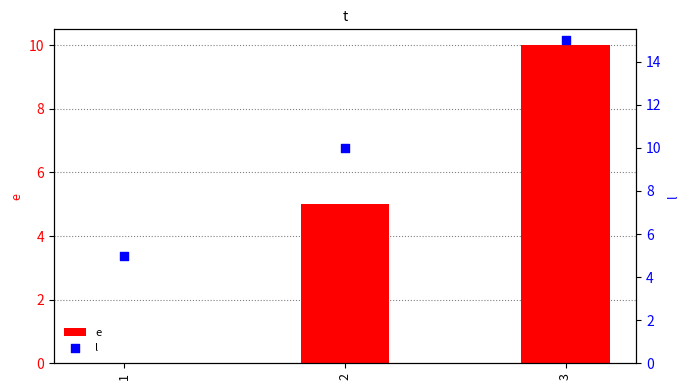

Which series has the largest total across all categories?

l